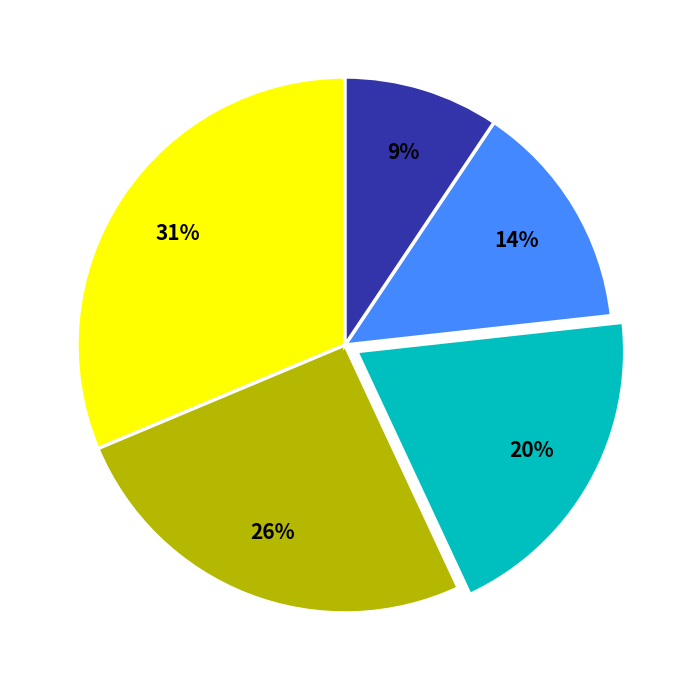

Is there any slice that represents more than half of the pie?

No